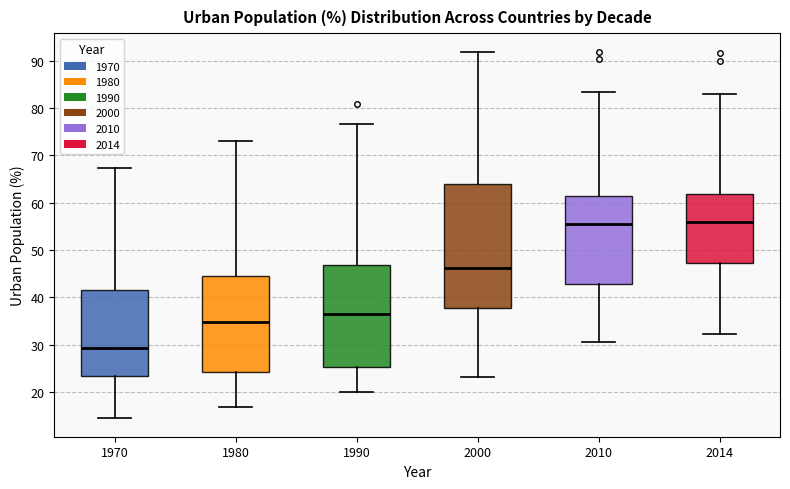

Reading left to right, transcribe this box plot: for each box, give where its median line is, the range the box spans, and where its two whiskers end, as read against the y-axis. The values are not printed on the chart, so give them approximately, as read against the axis.

1970: median 29, box 23 to 41, whiskers 14 to 67
1980: median 35, box 24 to 44, whiskers 17 to 73
1990: median 36, box 25 to 47, whiskers 20 to 77
2000: median 46, box 38 to 64, whiskers 23 to 92
2010: median 56, box 43 to 61, whiskers 31 to 84
2014: median 56, box 47 to 62, whiskers 32 to 83